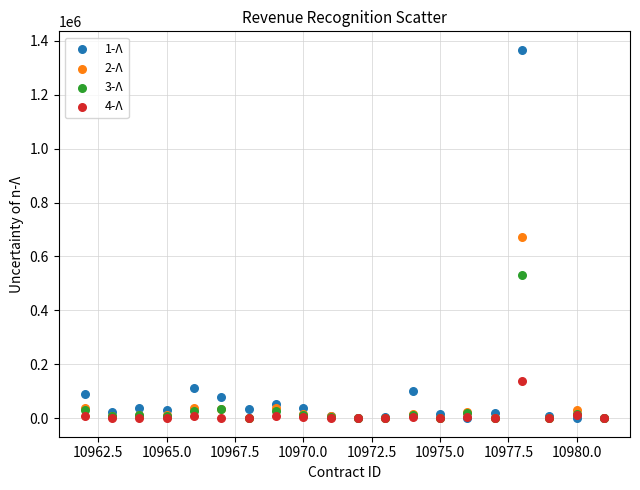

What are all the series names shown in the legend?

1-Λ, 2-Λ, 3-Λ, 4-Λ